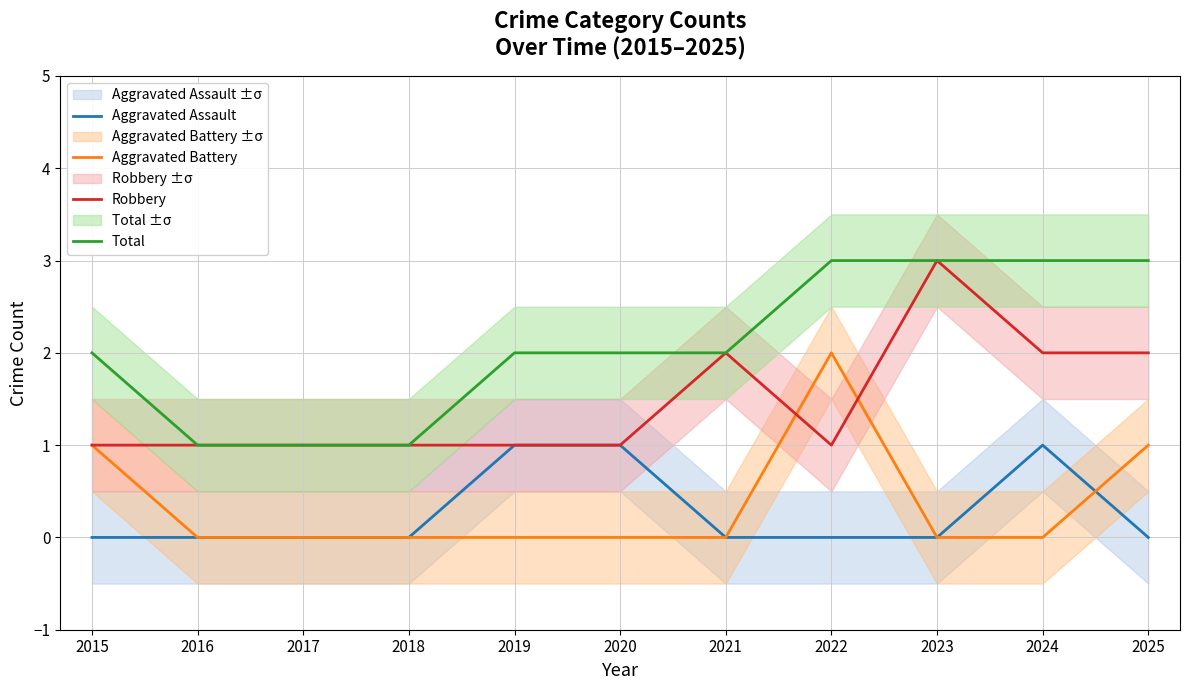

Which series changed the most between 2017 and 2019?

Aggravated Assault